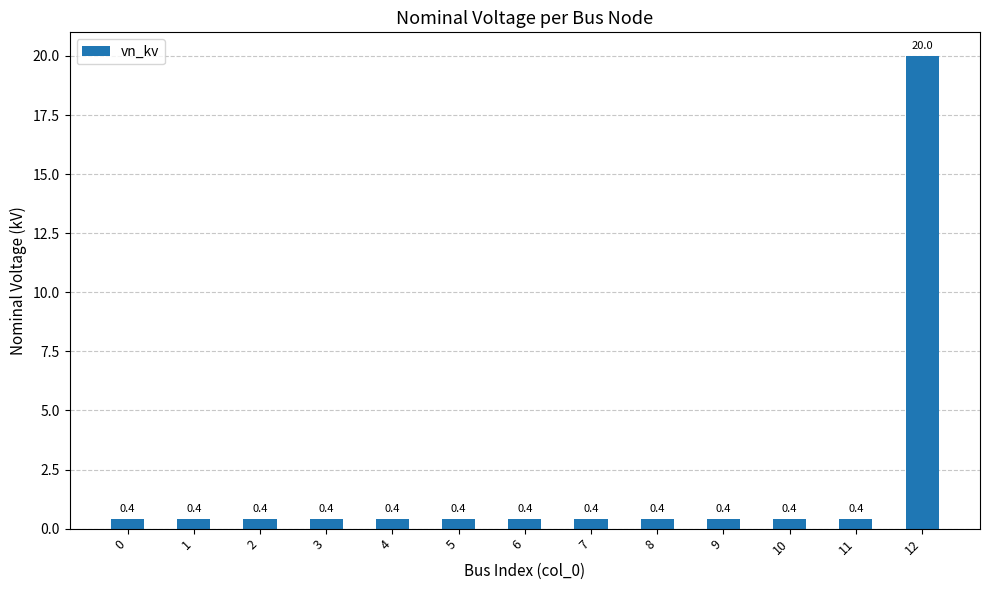

True or false: the data shows 0.4 at 2.

True